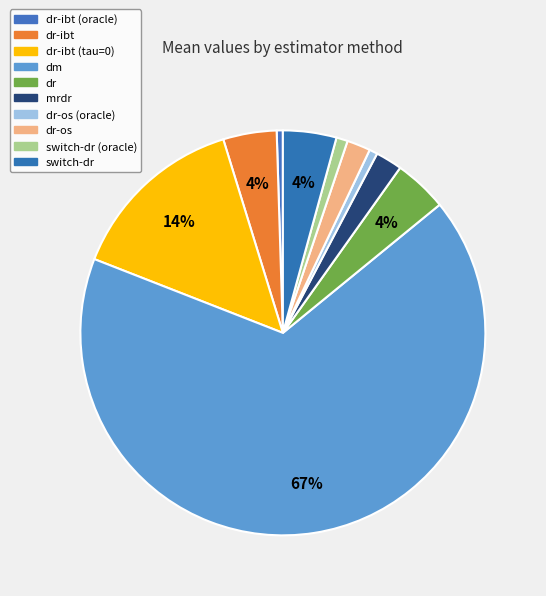

Count the number of slices in the pie.

10